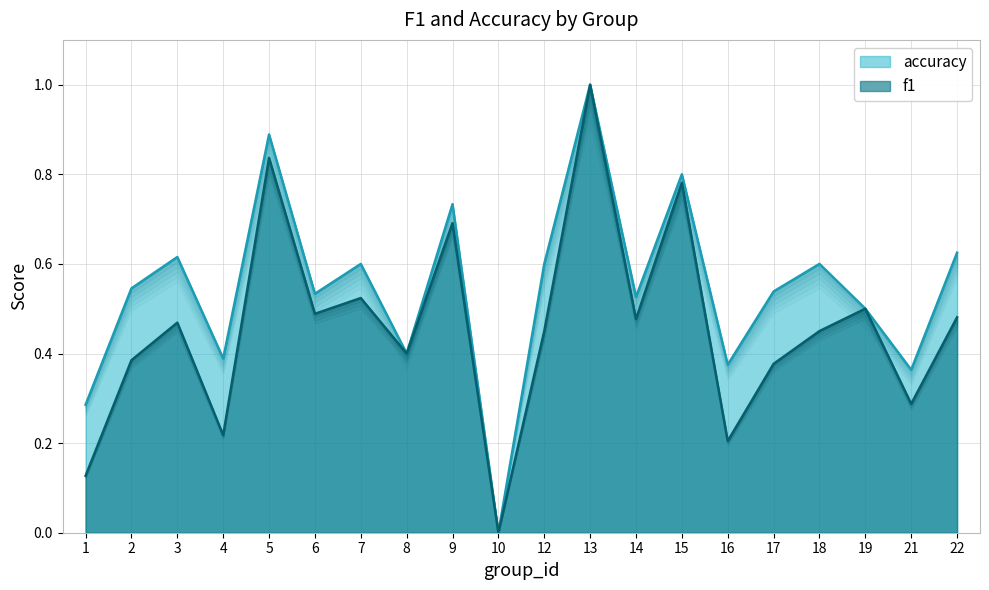

Read the f1 value at 3.

0.5